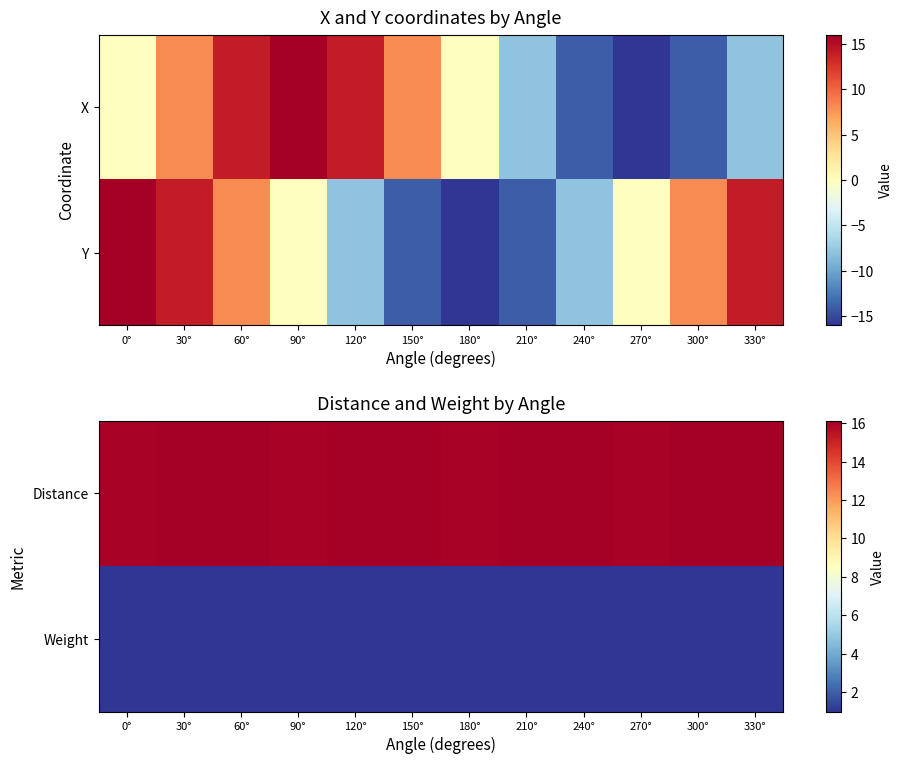

Read the Weight value at 240°.

1.0